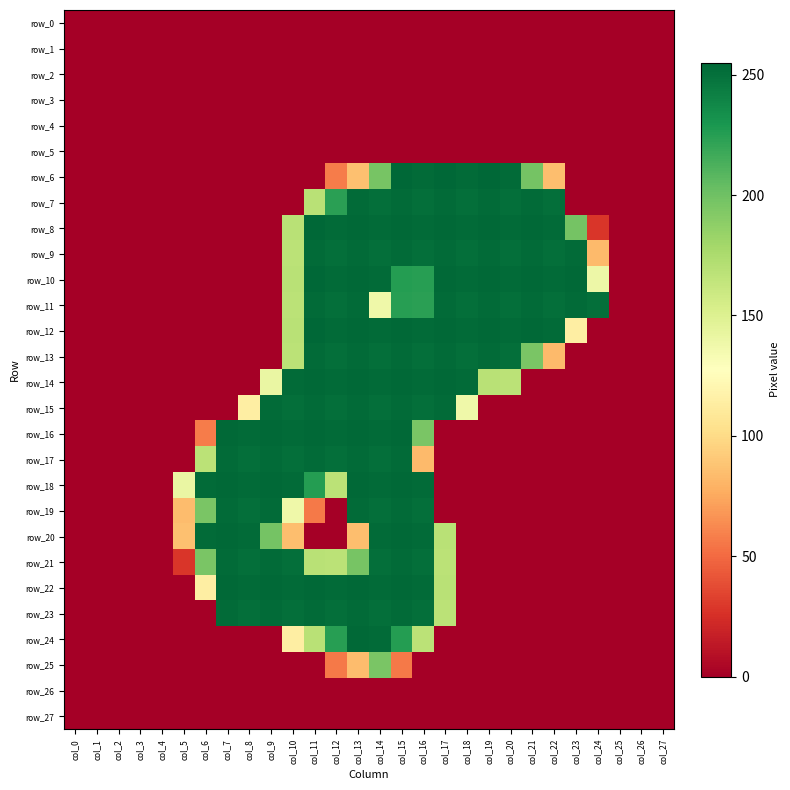

At which category does the chart reach its peak across all series?

col_15